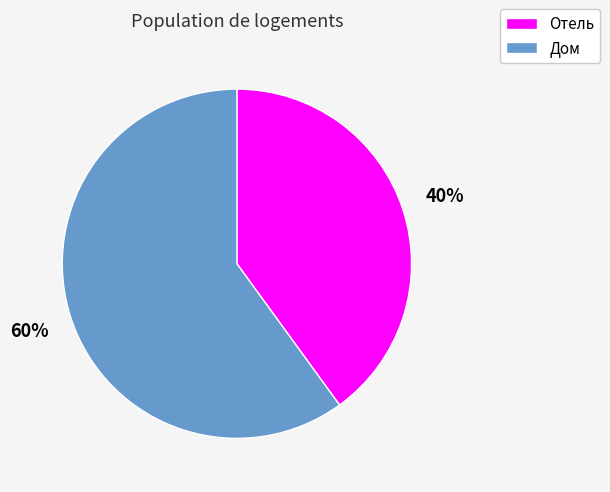

To the nearest percent, what is the combined percentage of Дом and Отель?

100%